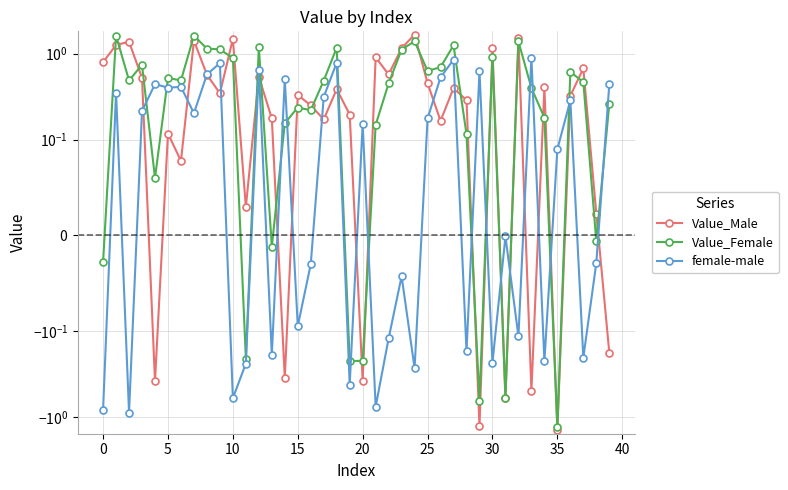

How many interior local peaks does the Value_Male series have?

14